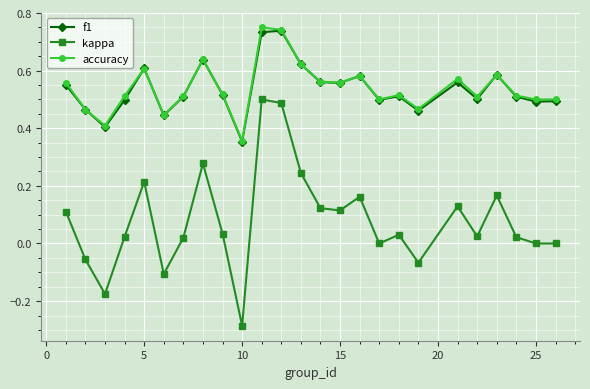

At how many categories does at least one series exceed 0?

25